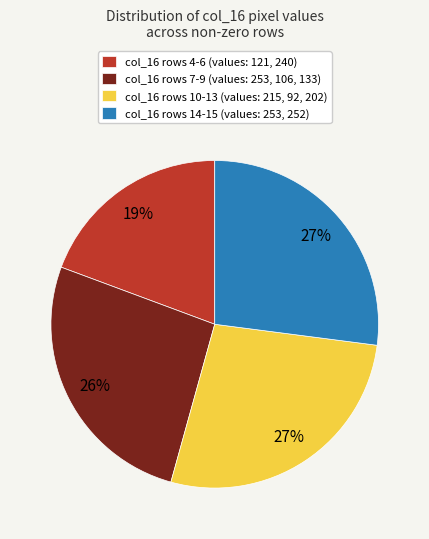

To the nearest percent, what is the difference between the largest and smallest slice percentages?

8%